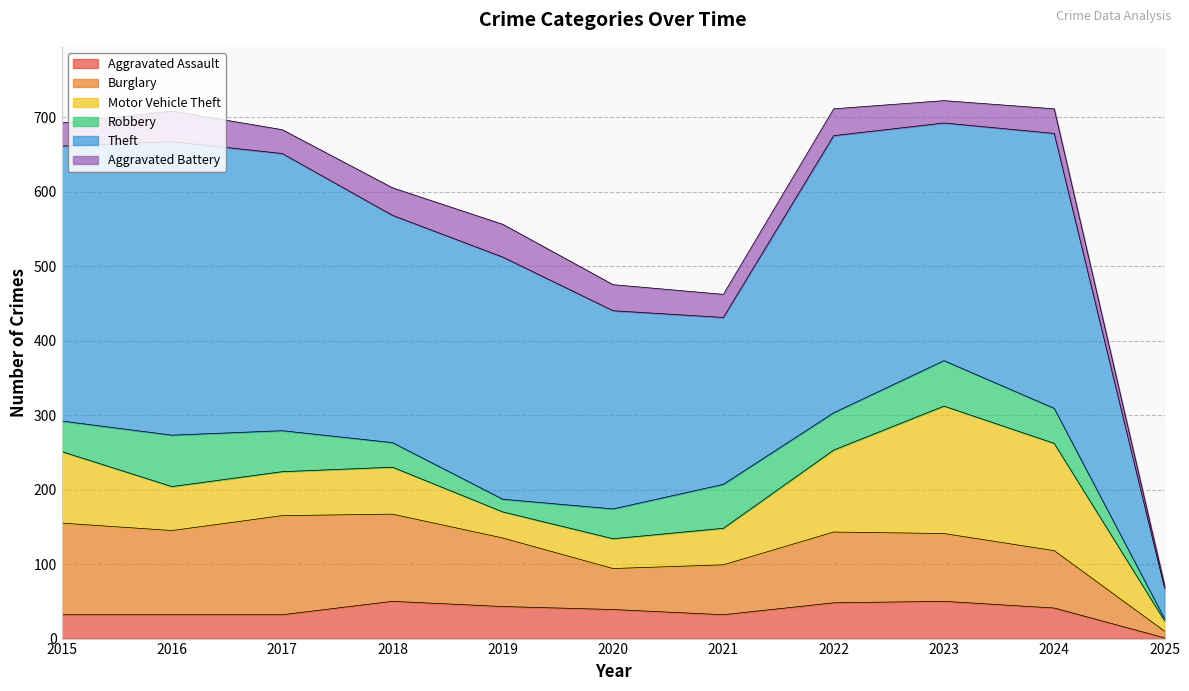

True or false: Theft and Robbery cross at least once.

False